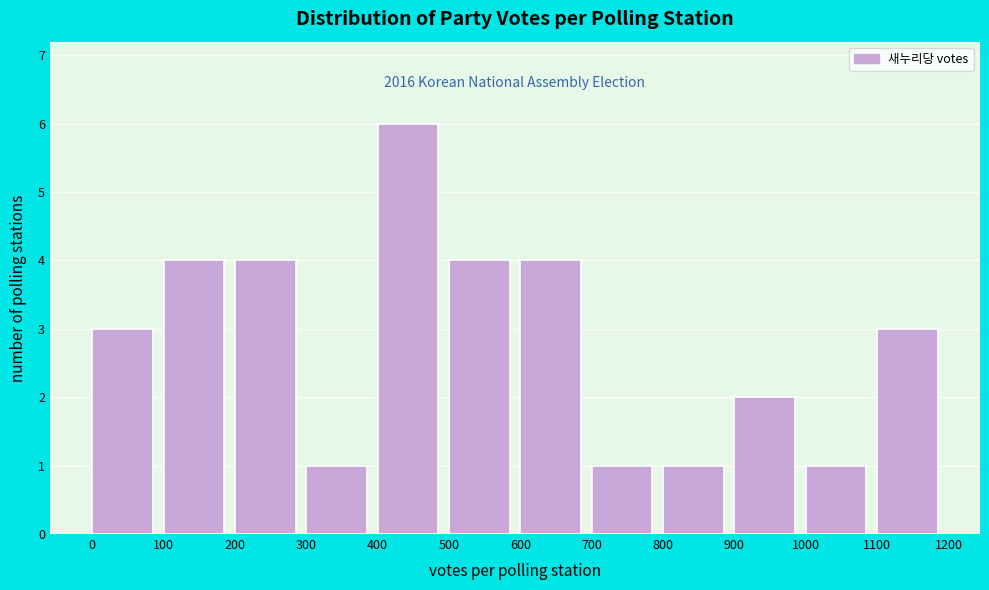

Which range on the x-axis has the tallest bar?

400 to 500